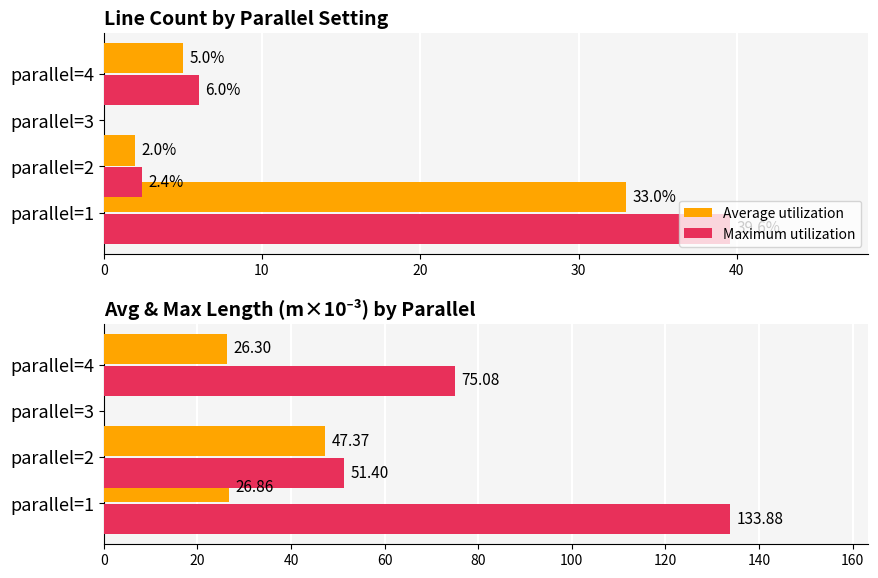

How many categories are shown in the chart?

4